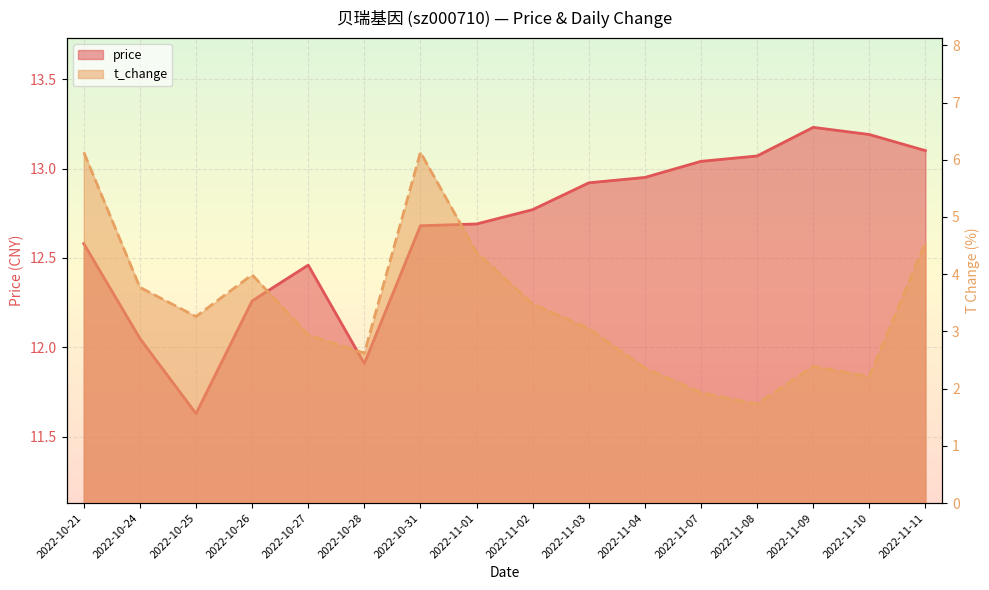

What is the sum of all t_change values?

54.9